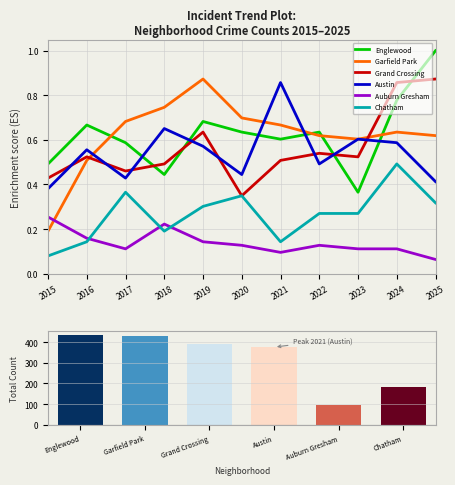

What is the greatest value displayed?

1.0